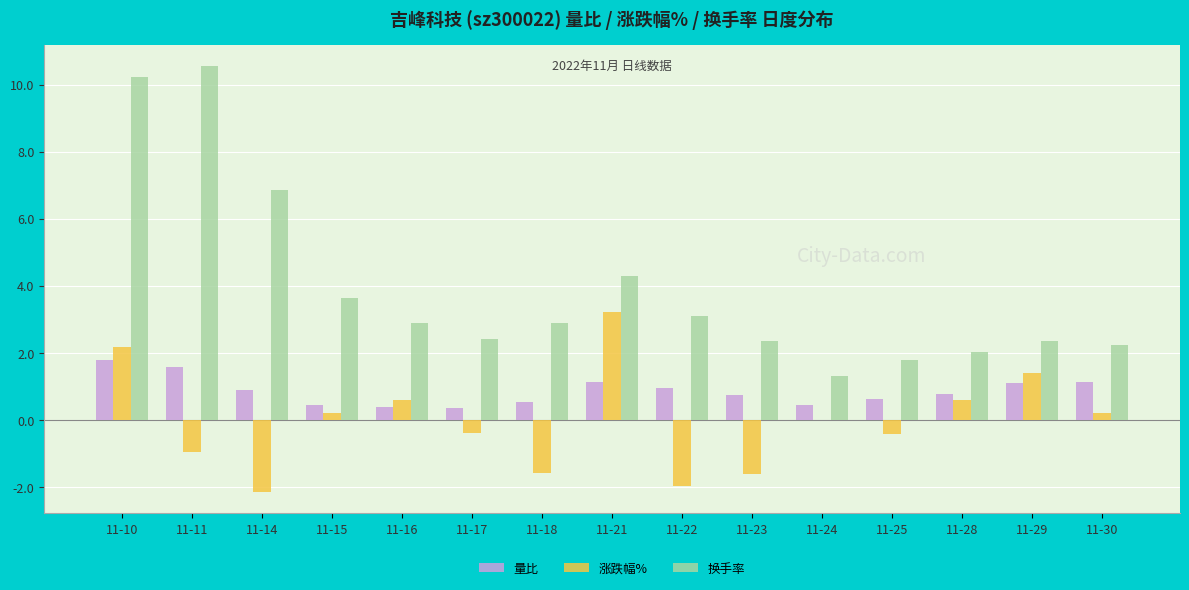

The 换手率 series shows 4.9 at 11-15. True or false?

False